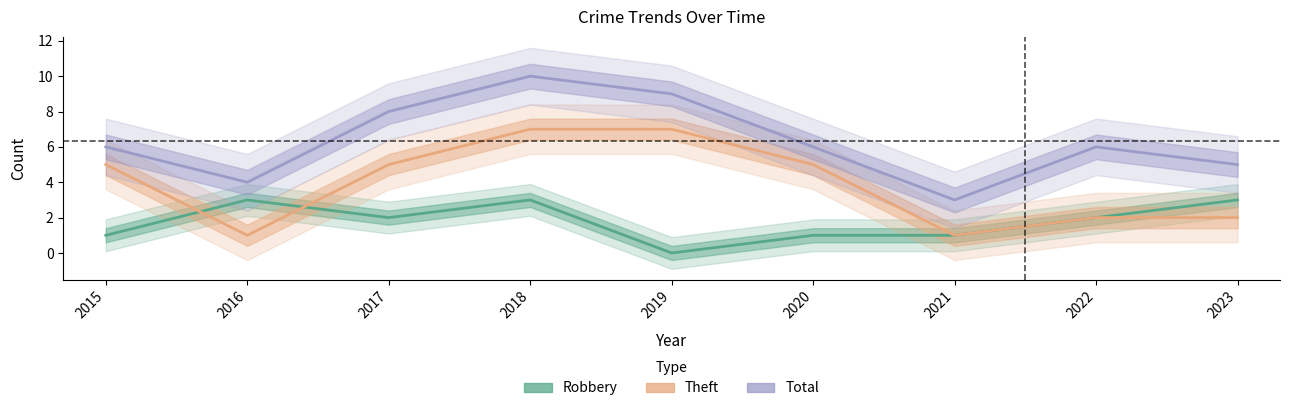

How many Theft values are between 2 and 5?

5